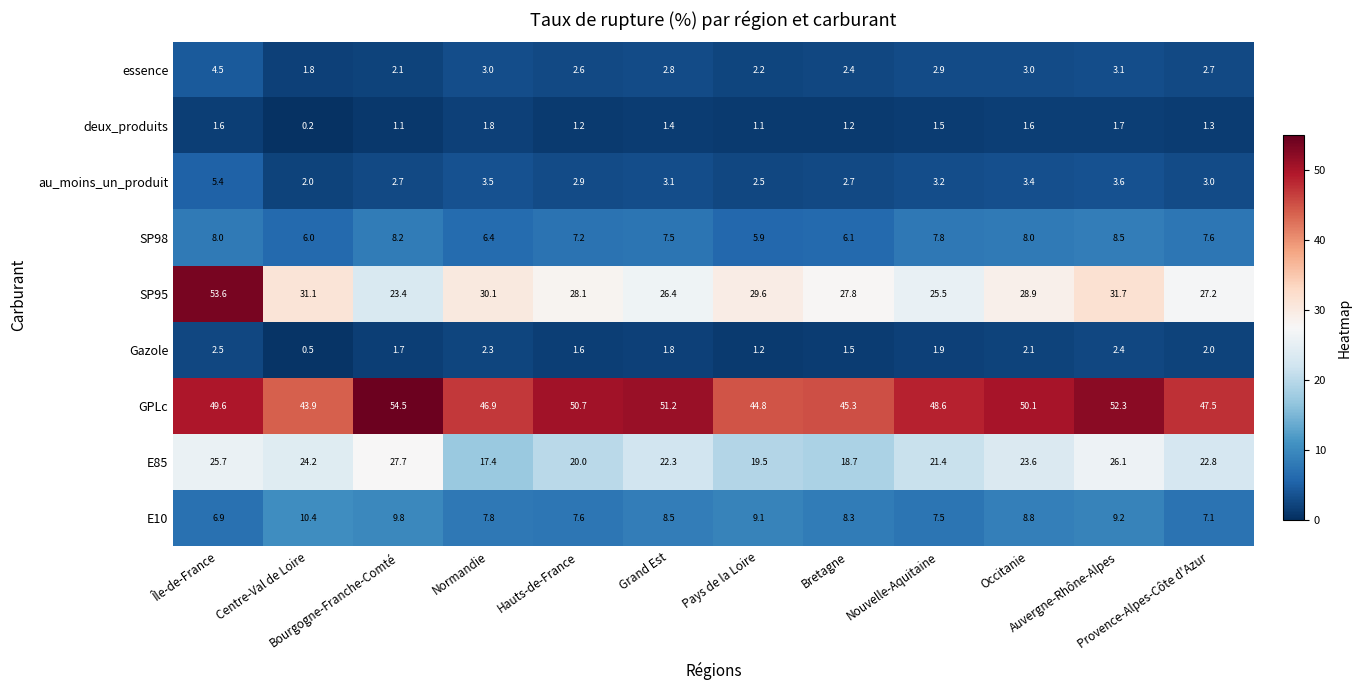

At how many categories does at least one series exceed 50?

6